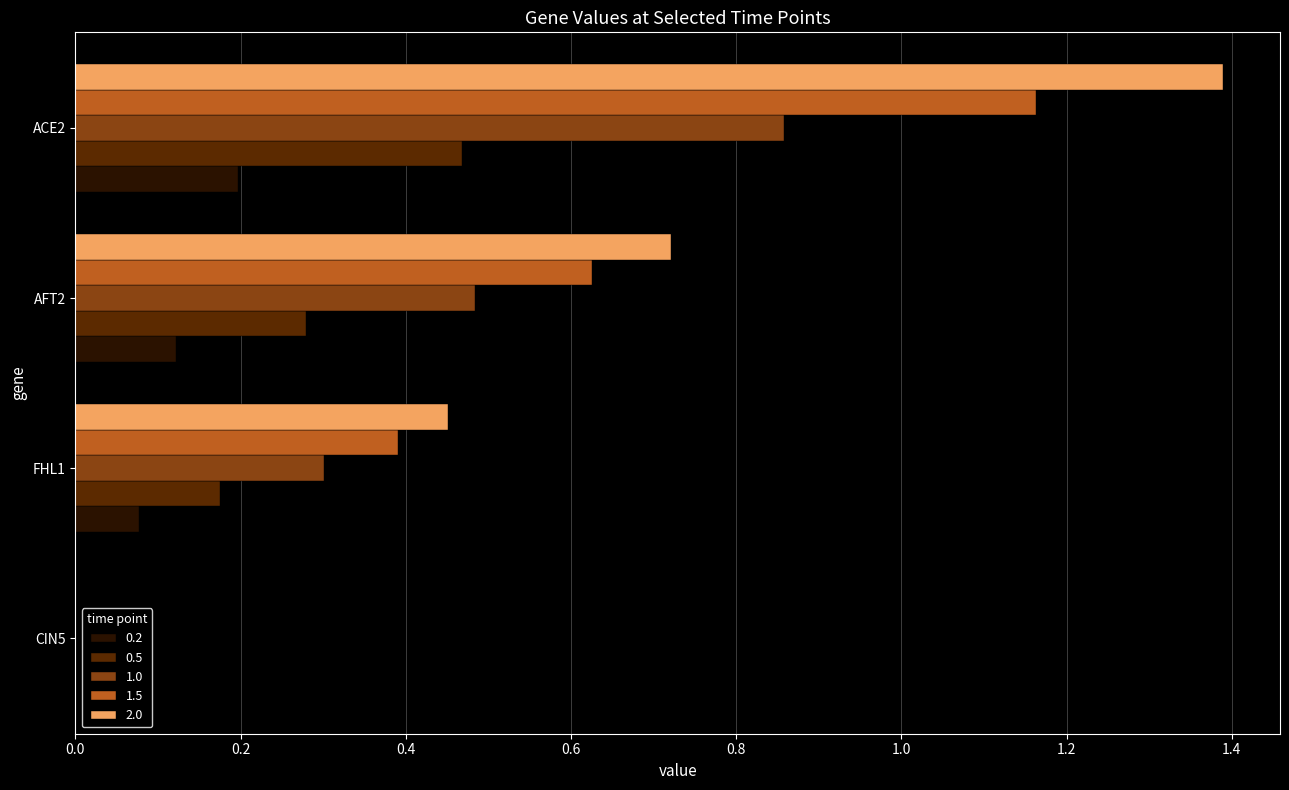

What is the sum of the 1.5 values at CIN5 and FHL1?

0.4